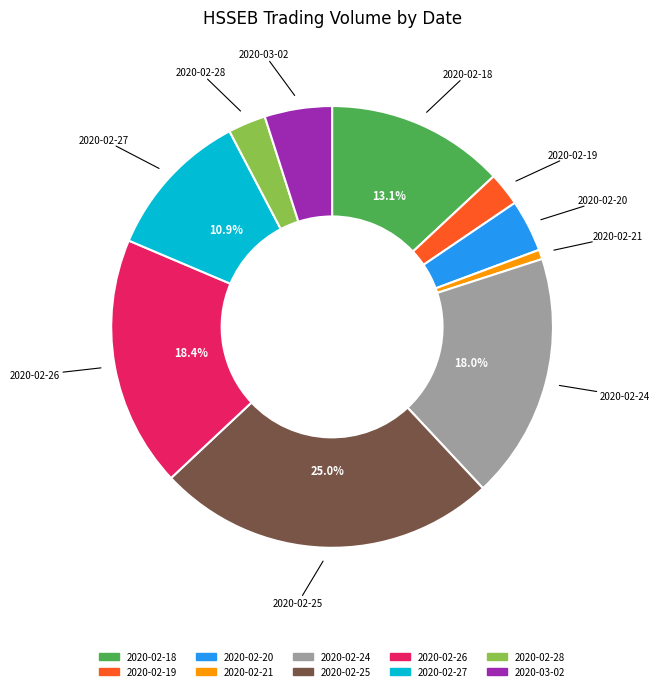

How much of the chart is everything except 2020-02-27?

89.1%